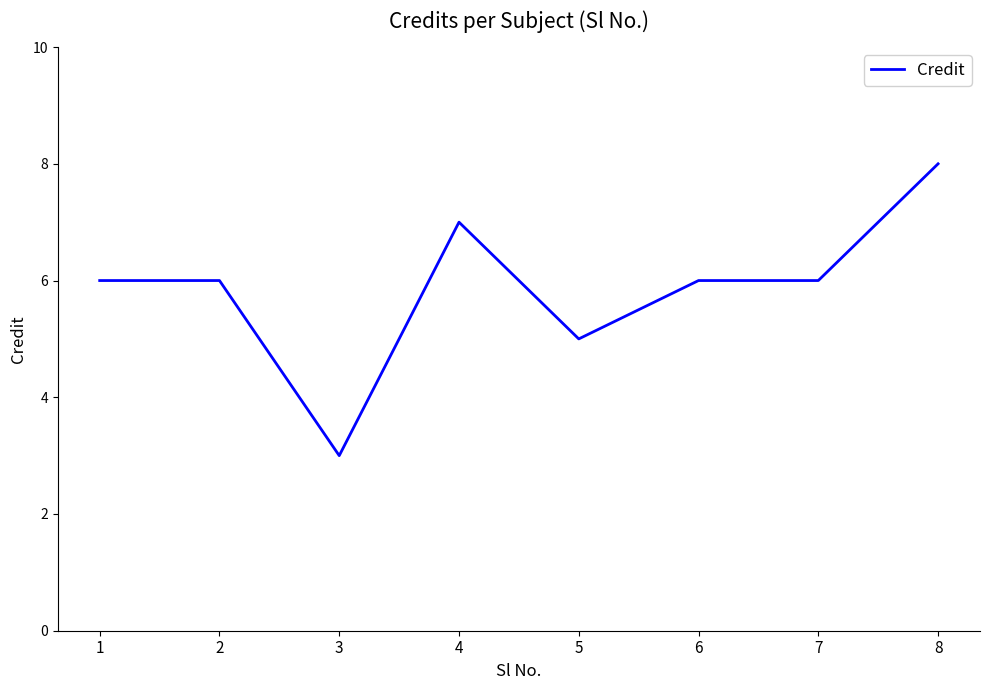

True or false: the data shows 10 at 7.

False